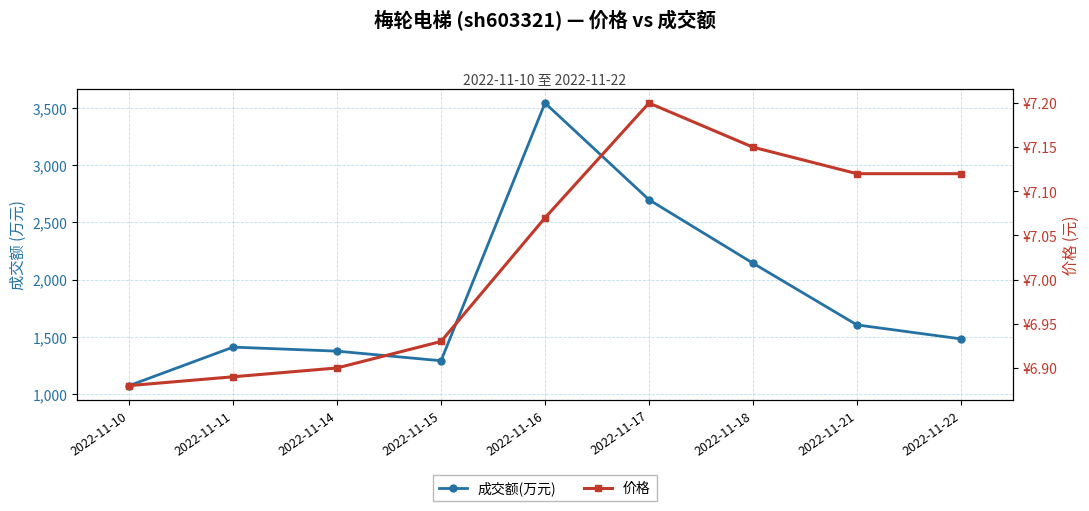

Between 2022-11-17 and 2022-11-18, which series saw the biggest shift?

成交额(万元)